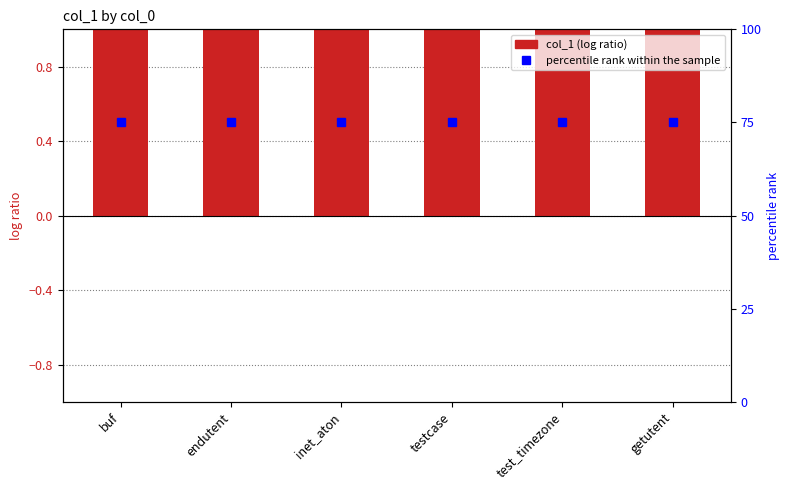

Reading left to right, extract all data points from this chart.

col_1: 1	1	1	1	1	1
percentile rank within the sample: 75	75	75	75	75	75